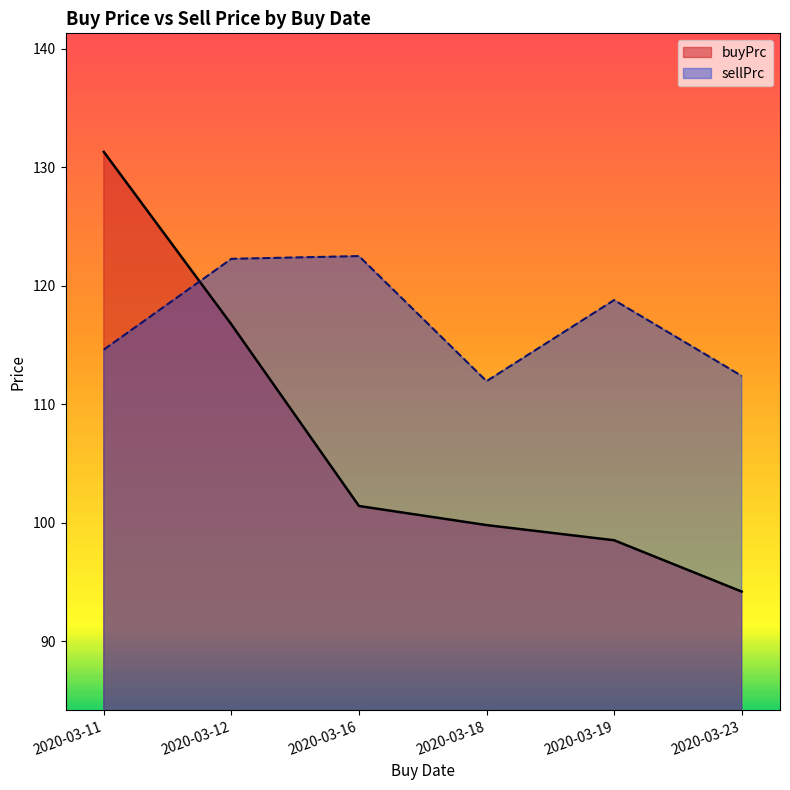

Which series has the largest total across all categories?

sellPrc